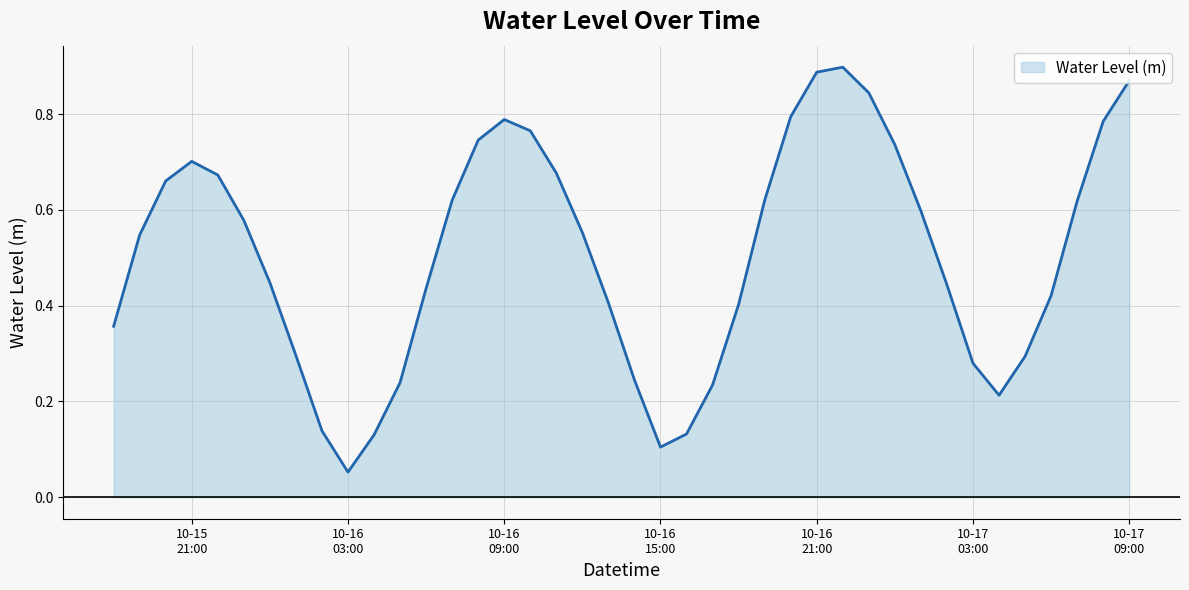

How many lines are shown in the chart?

1